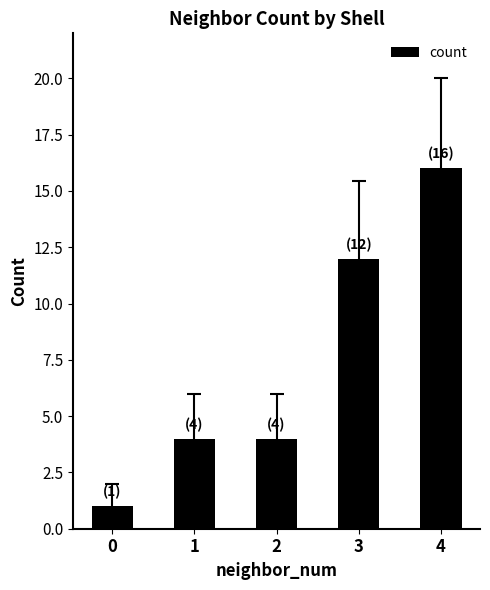

How many bars are there in total?

5